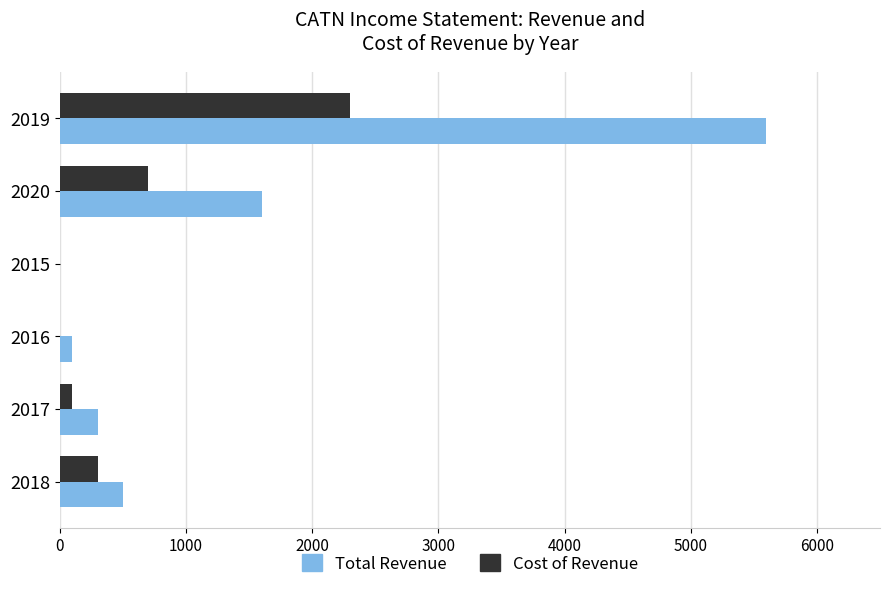

What is the maximum value shown in the chart?

5600